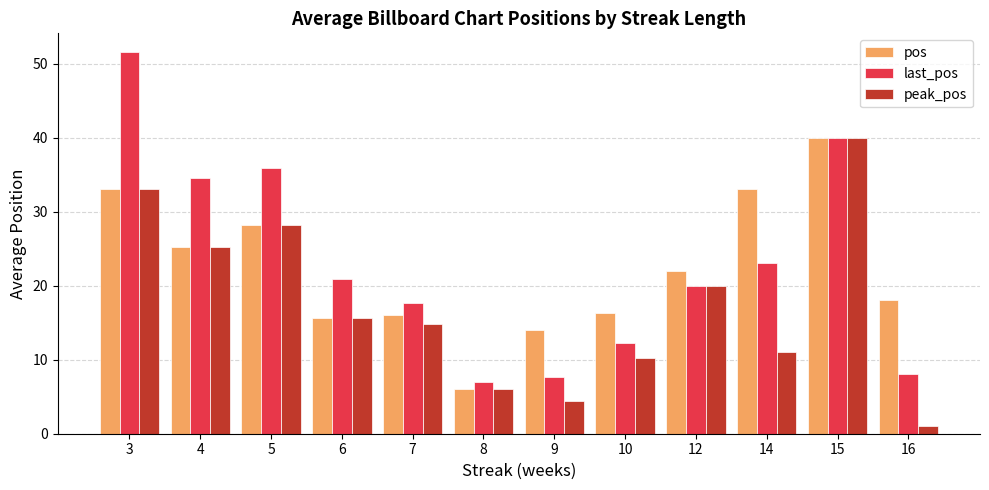

What is the sum of all peak_pos values?

209.4